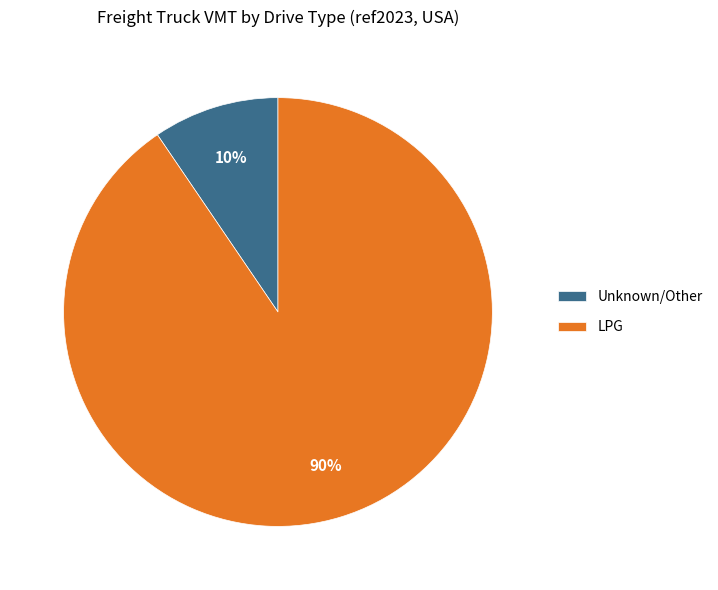

To the nearest percent, what is the average slice percentage?

50%